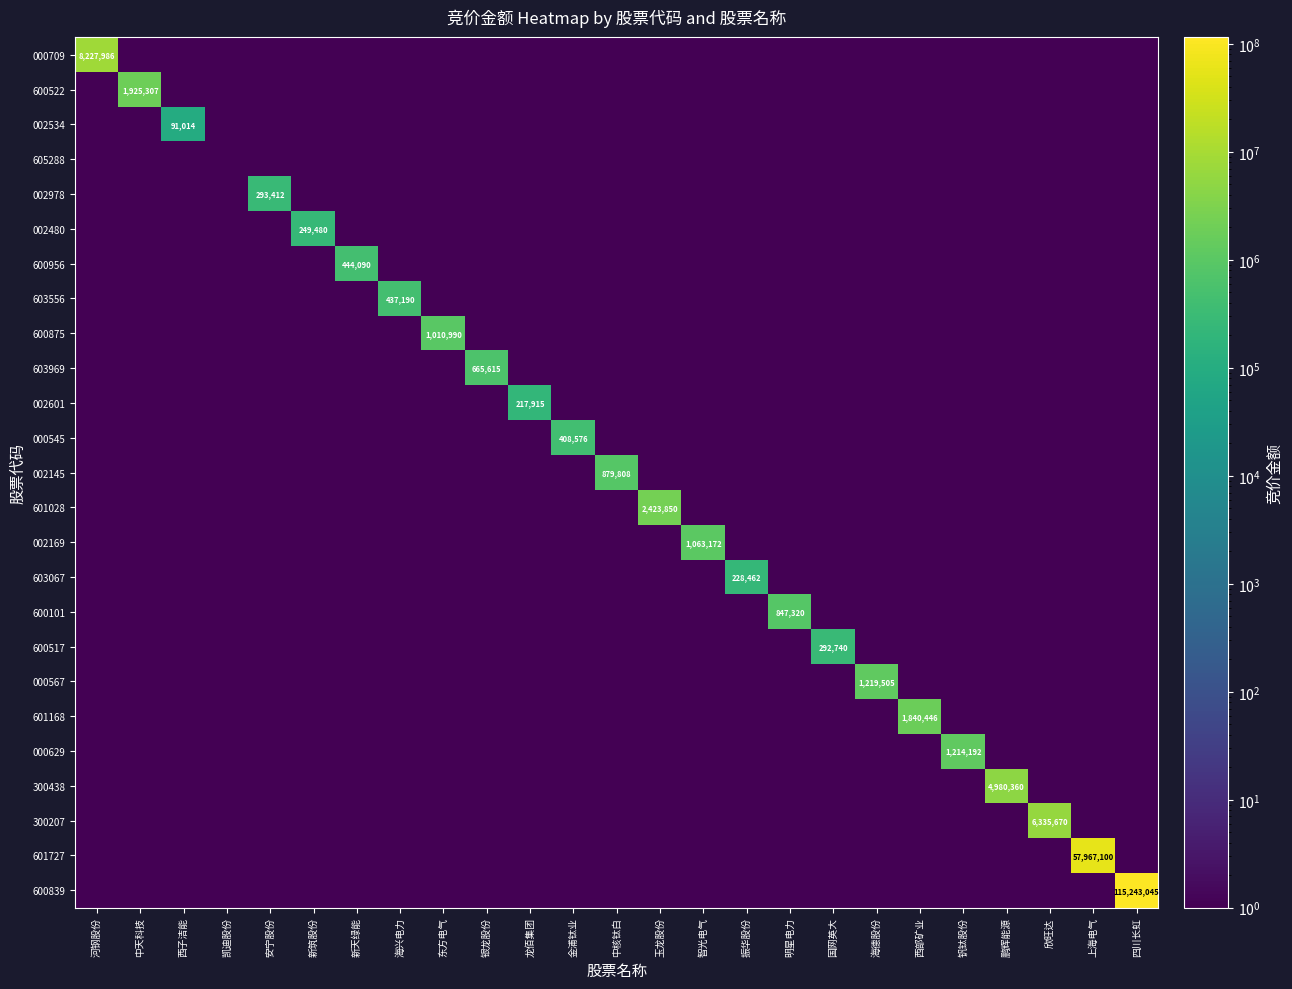

Which series has the largest range (max minus min)?

600839